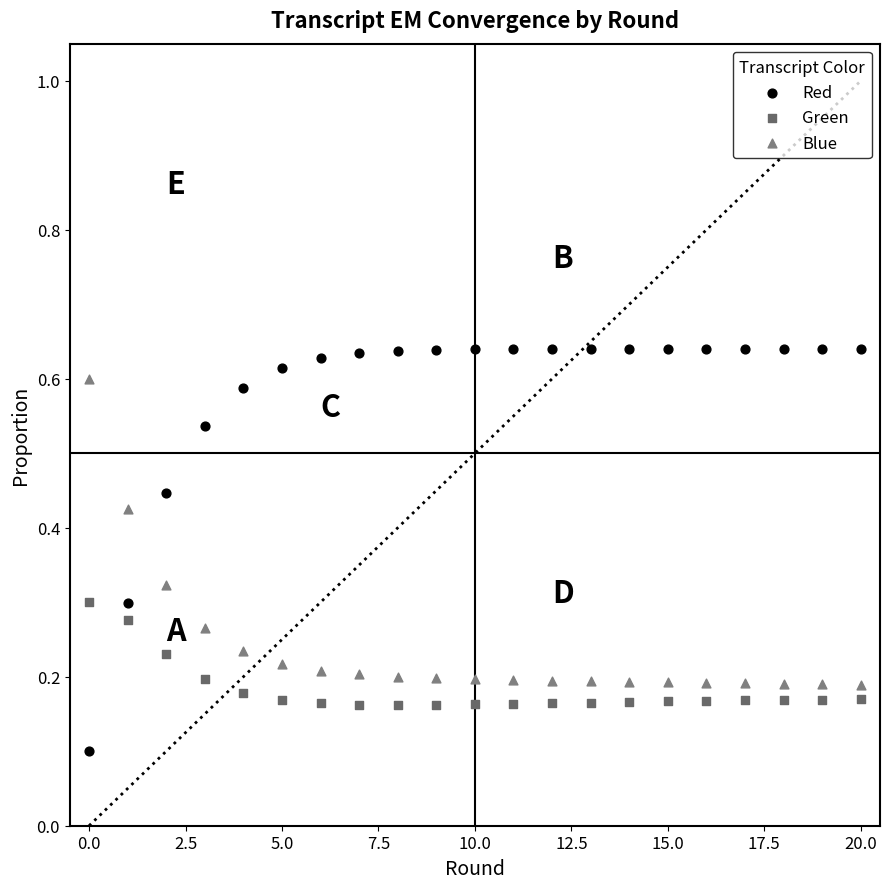

Which series has the largest Y range (max minus min)?

Red